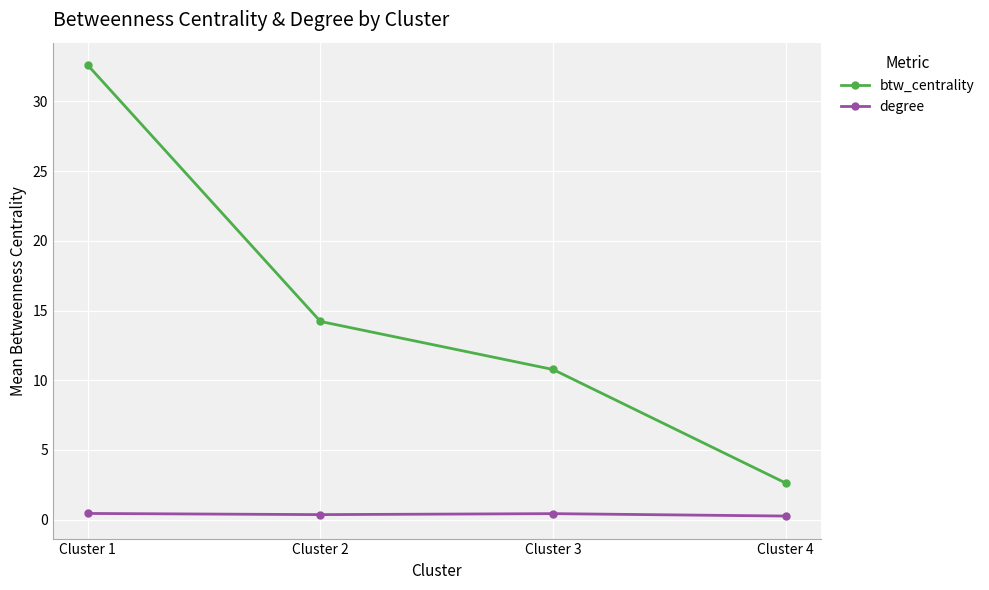

The value of degree at Cluster 1 is 0.4. True or false?

True